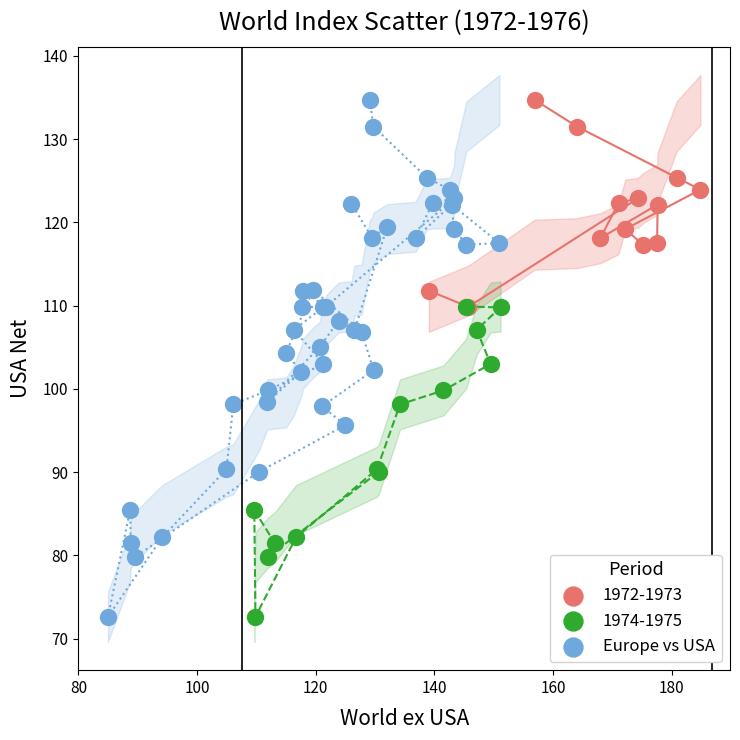

Which series has the widest spread of Y values?

Europe vs USA